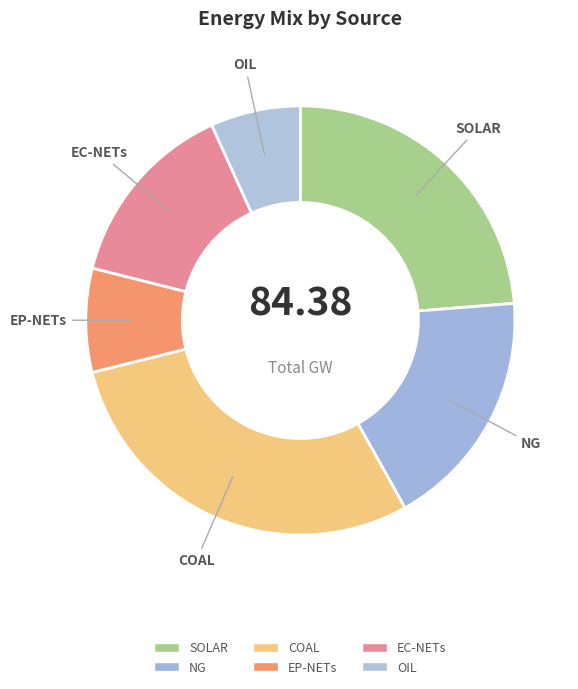

Combined, do COAL and NG account for over 50%?

No